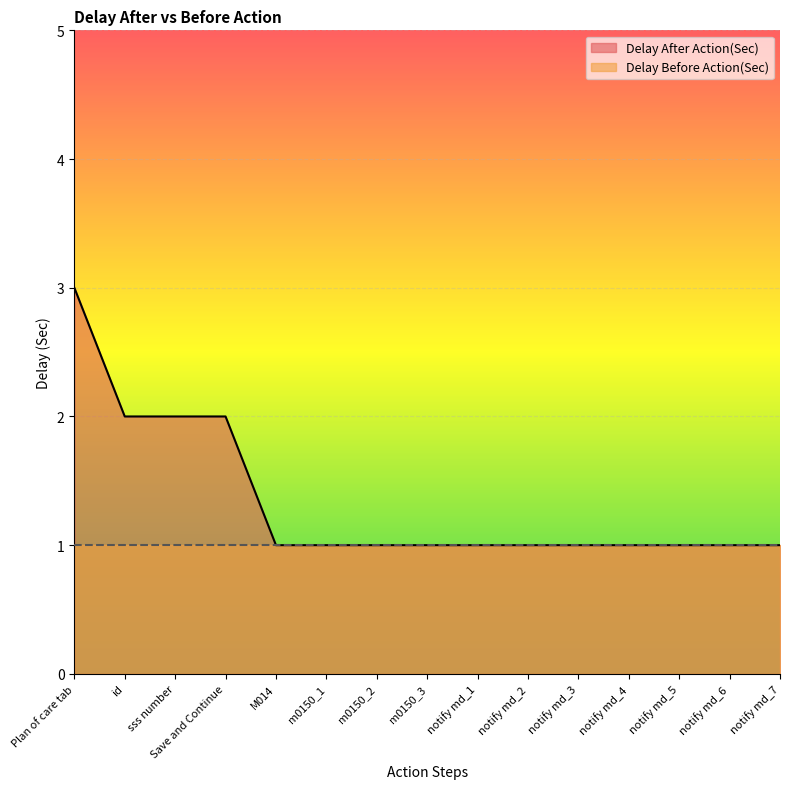

What is the greatest value displayed?

3